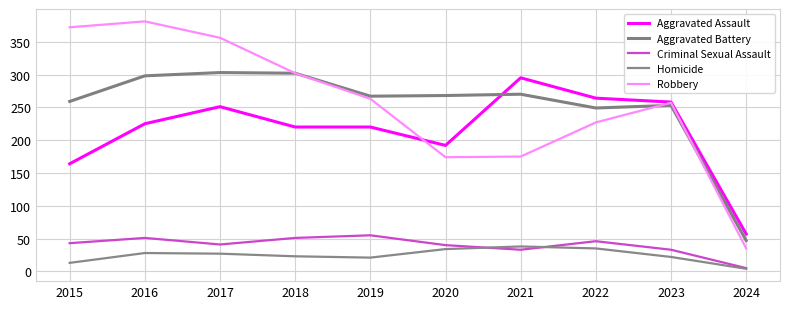

Between 2015 and 2024, which series saw the biggest shift?

Robbery